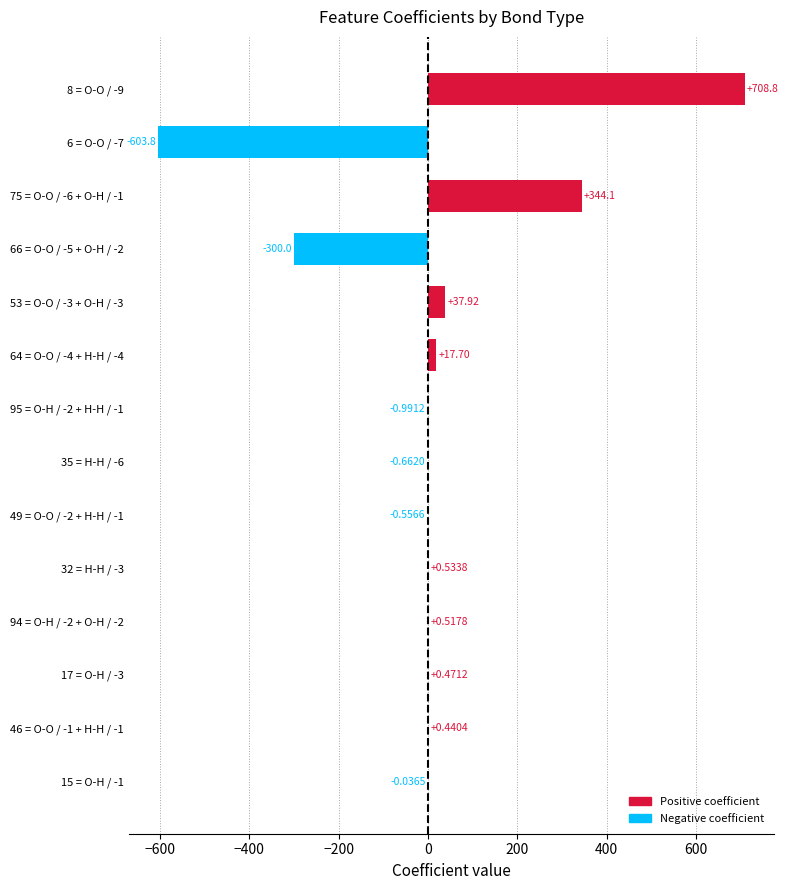

Which has a higher value, 94 = O-H / -2 + O-H / -2 or 53 = O-O / -3 + O-H / -3?

53 = O-O / -3 + O-H / -3